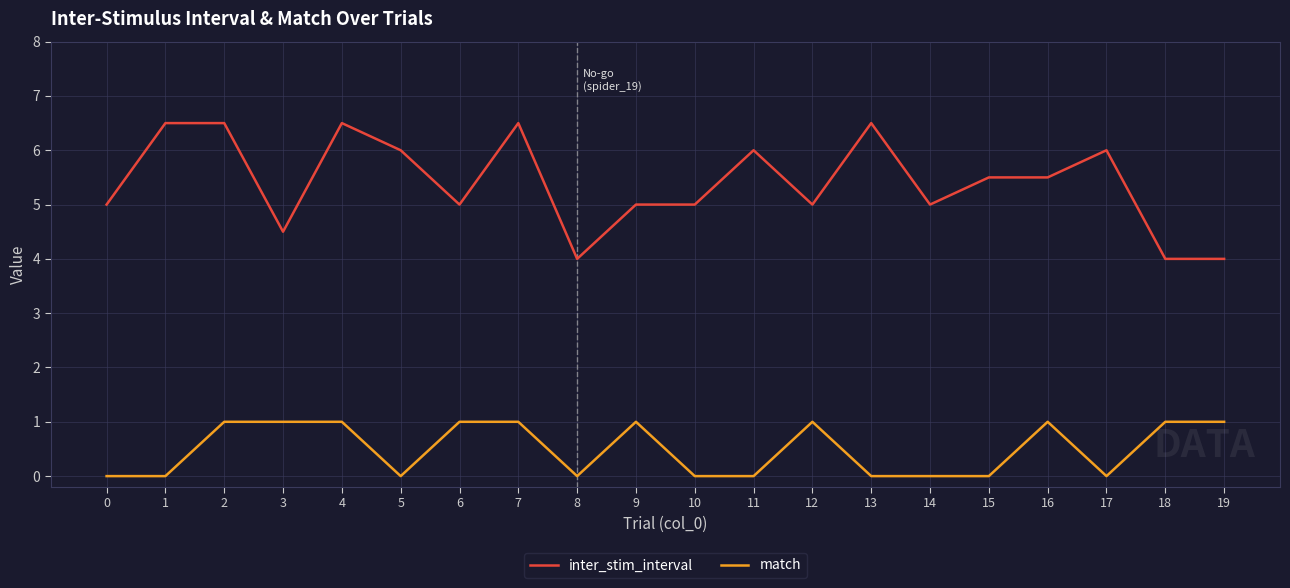

Rank the series at 19 from lowest to highest value.

match, inter_stim_interval